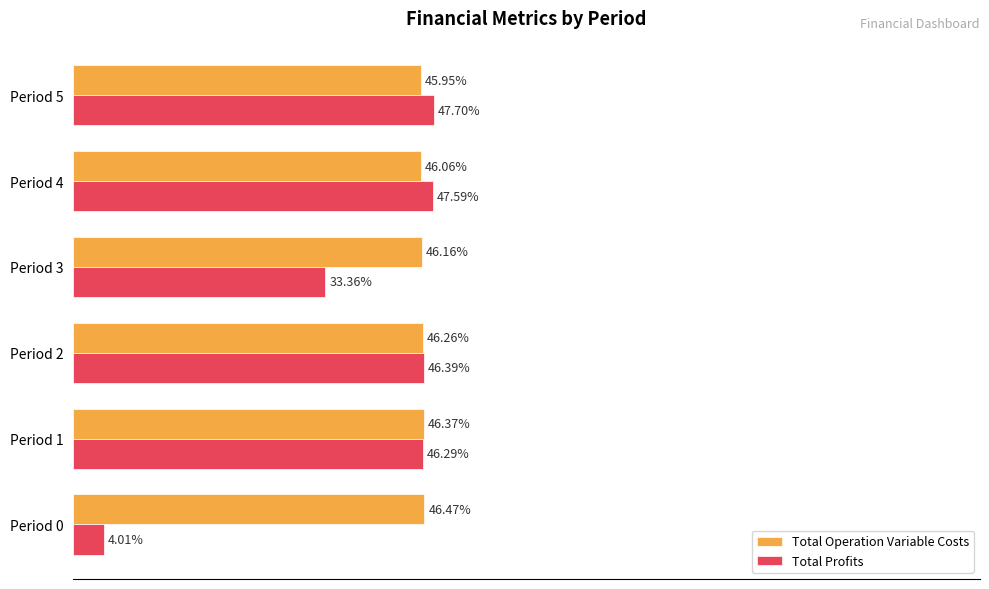

Which series changed the most between Period 2 and Period 4?

Total Profits